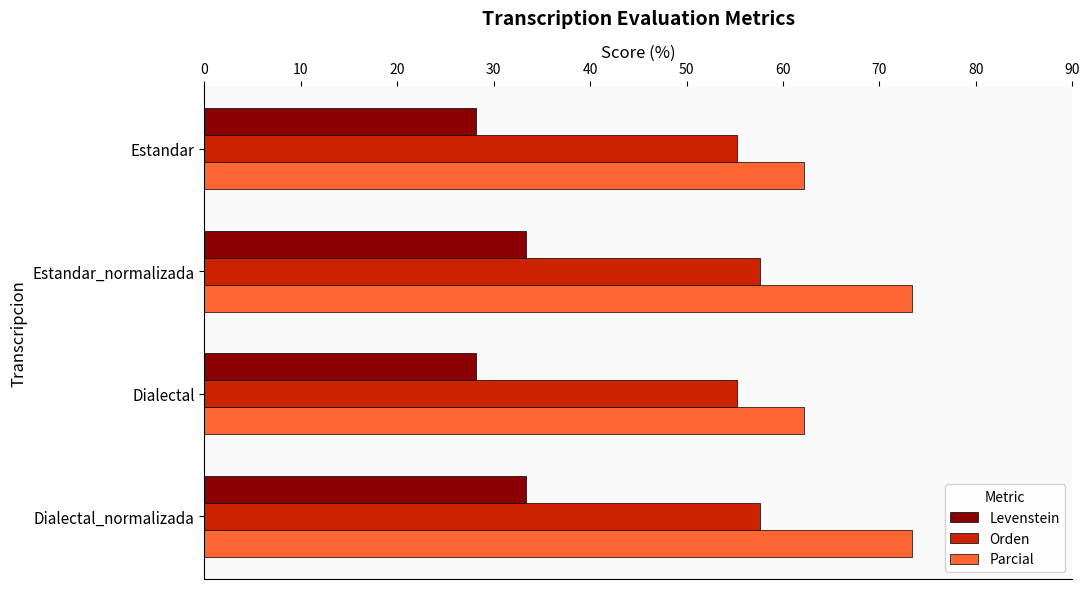

The value of Orden at Dialectal is 18.4. True or false?

False